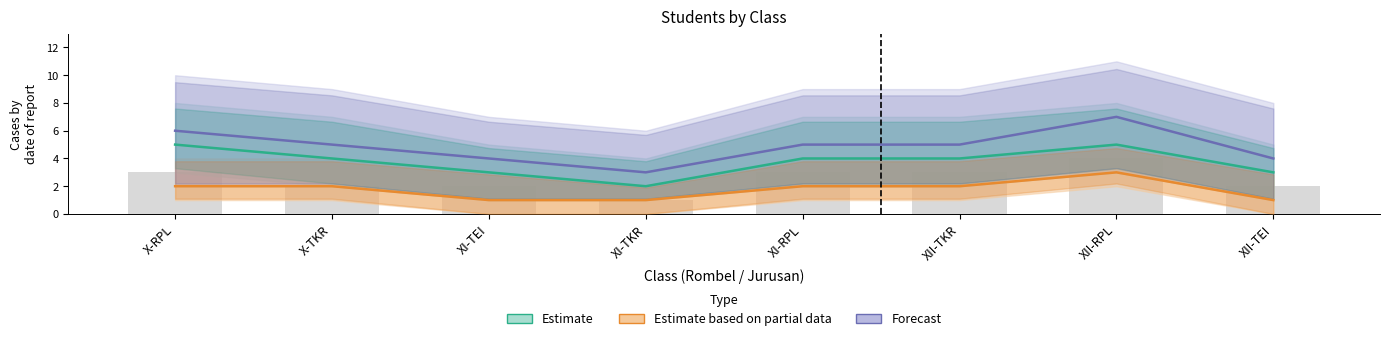

At which category is the sum across all series the highest?

XII-RPL